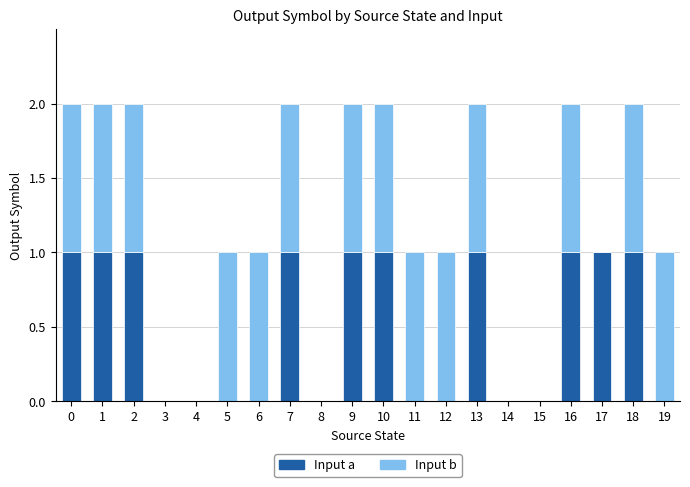

Are the bars horizontal?

No